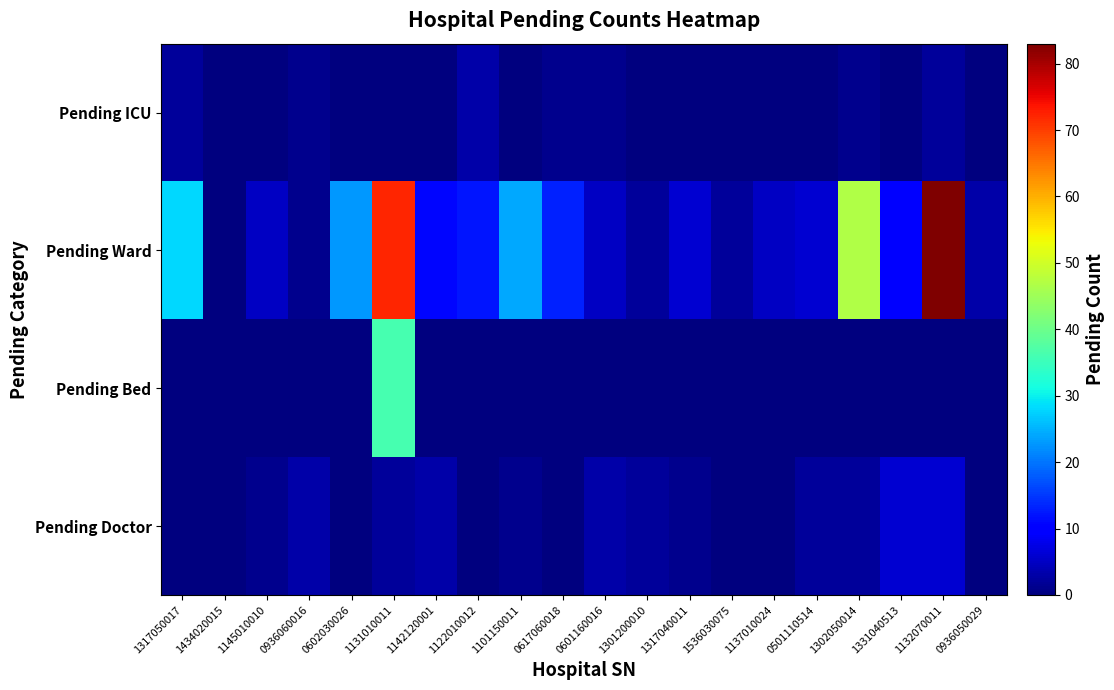

Reading left to right, transcribe all the data shown in this chart.

Pending Doctor: 1317050017=0	1434020015=0	1145010010=1	0936060016=3	0602030026=0	1131010011=2	1142120001=3	1122010012=0	1101150011=1	0617060018=0	0601160016=3	1301200010=2	1317040011=1	1536030075=0	1137010024=0	0501110514=2	1302050014=2	1331040513=6	1132070011=6	0936050029=0
Pending Bed: 1317050017=0	1434020015=0	1145010010=0	0936060016=0	0602030026=0	1131010011=36	1142120001=0	1122010012=0	1101150011=0	0617060018=0	0601160016=0	1301200010=0	1317040011=0	1536030075=0	1137010024=0	0501110514=0	1302050014=0	1331040513=0	1132070011=0	0936050029=0
Pending Ward: 1317050017=28	1434020015=0	1145010010=5	0936060016=1	0602030026=23	1131010011=72	1142120001=11	1122010012=12	1101150011=24	0617060018=13	0601160016=5	1301200010=2	1317040011=6	1536030075=2	1137010024=5	0501110514=6	1302050014=47	1331040513=10	1132070011=83	0936050029=3
Pending ICU: 1317050017=2	1434020015=0	1145010010=0	0936060016=1	0602030026=0	1131010011=0	1142120001=0	1122010012=3	1101150011=0	0617060018=1	0601160016=1	1301200010=0	1317040011=0	1536030075=0	1137010024=0	0501110514=0	1302050014=1	1331040513=0	1132070011=2	0936050029=0